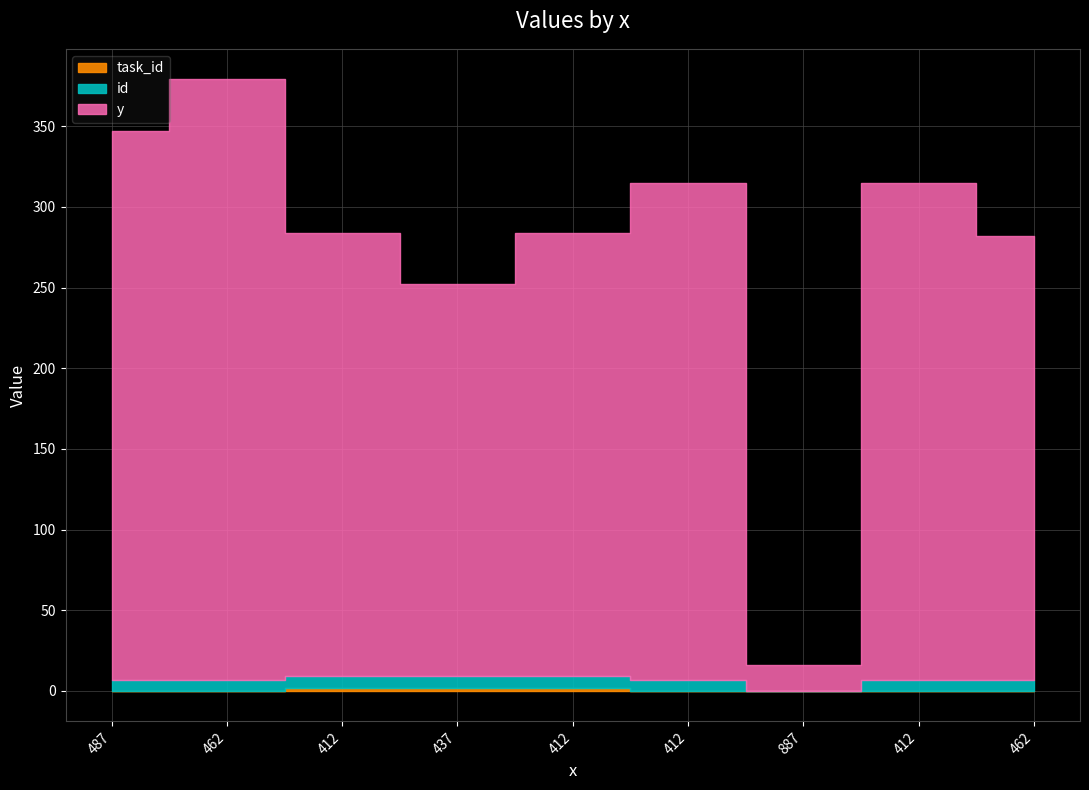

Where is id nearest to the value 3?

887